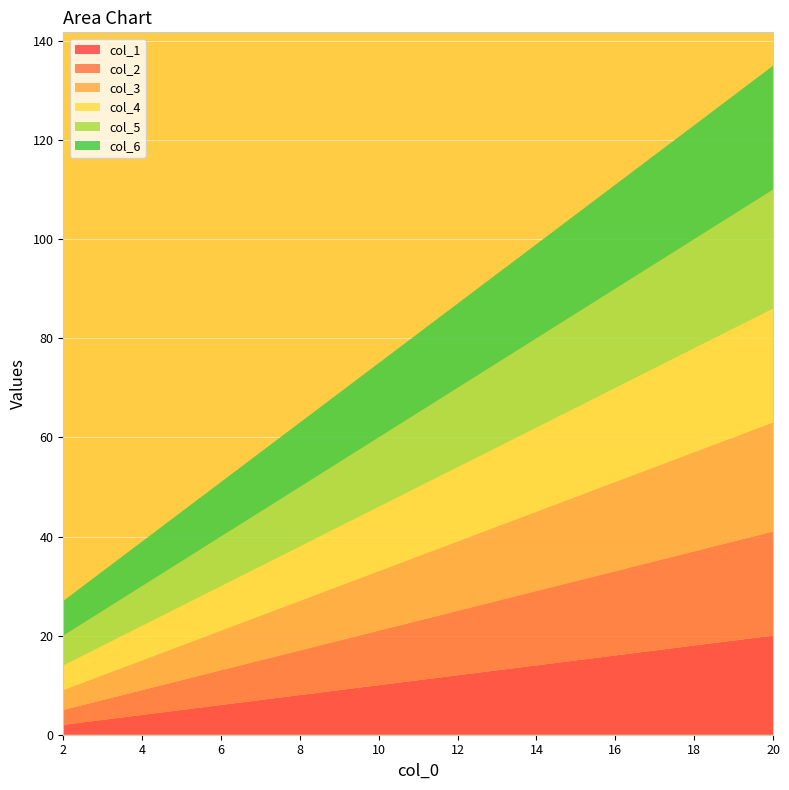

Reading right to left, list all the values displayed in this chart.

col_1: 20	19	18	17	16	15	14	13	12	11	10	9	8	7	6	5	4	3	2
col_2: 21	20	19	18	17	16	15	14	13	12	11	10	9	8	7	6	5	4	3
col_3: 22	21	20	19	18	17	16	15	14	13	12	11	10	9	8	7	6	5	4
col_4: 23	22	21	20	19	18	17	16	15	14	13	12	11	10	9	8	7	6	5
col_5: 24	23	22	21	20	19	18	17	16	15	14	13	12	11	10	9	8	7	6
col_6: 25	24	23	22	21	20	19	18	17	16	15	14	13	12	11	10	9	8	7